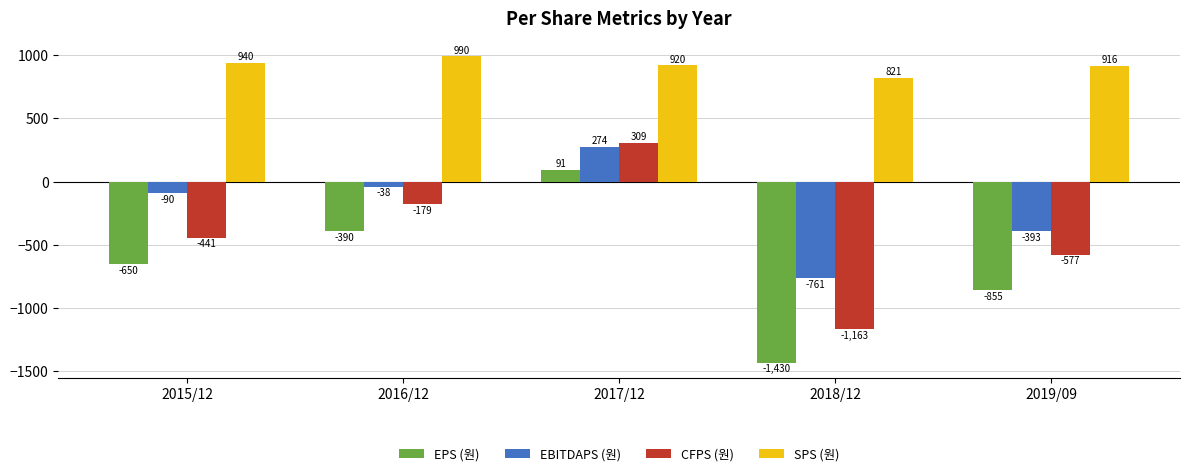

What is the value of the SPS (원) bar at the 2nd from the left?

990